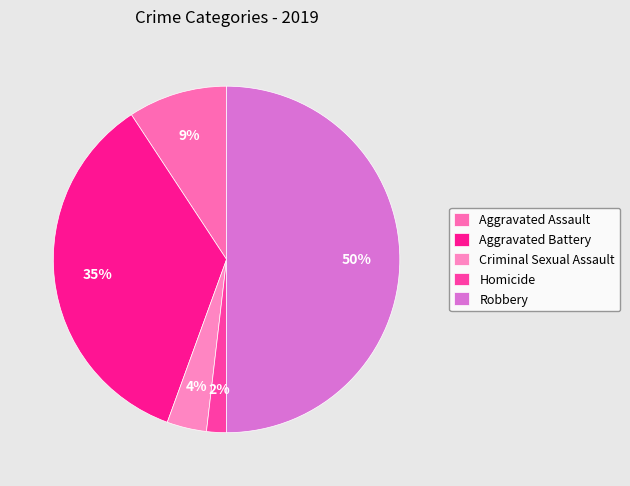

To the nearest percent, what is the difference between the Homicide and Robbery slice percentages?

48%